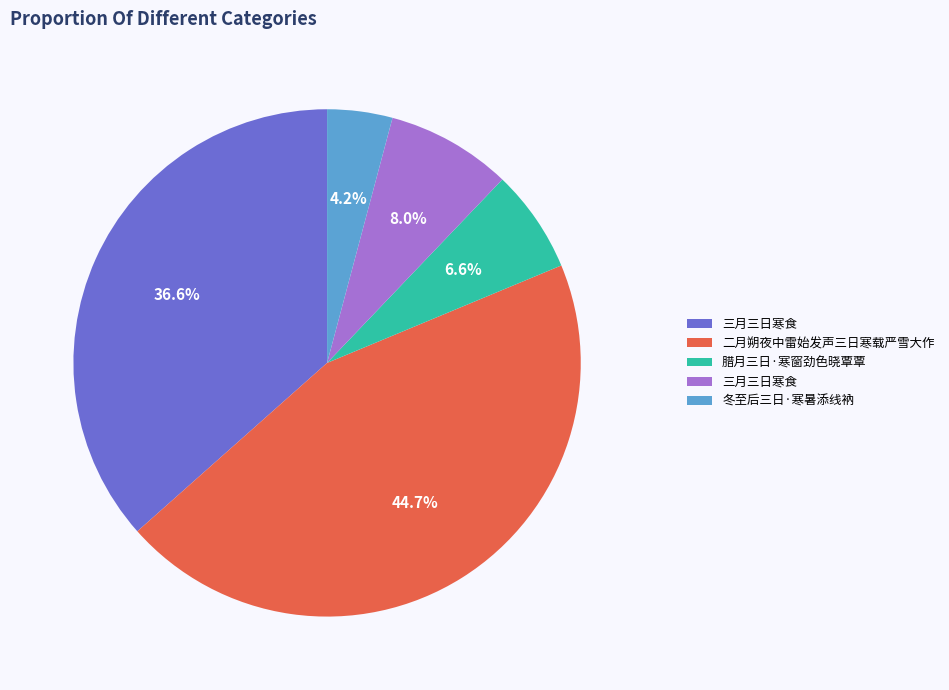

To the nearest percent, what is the average slice percentage?

20%